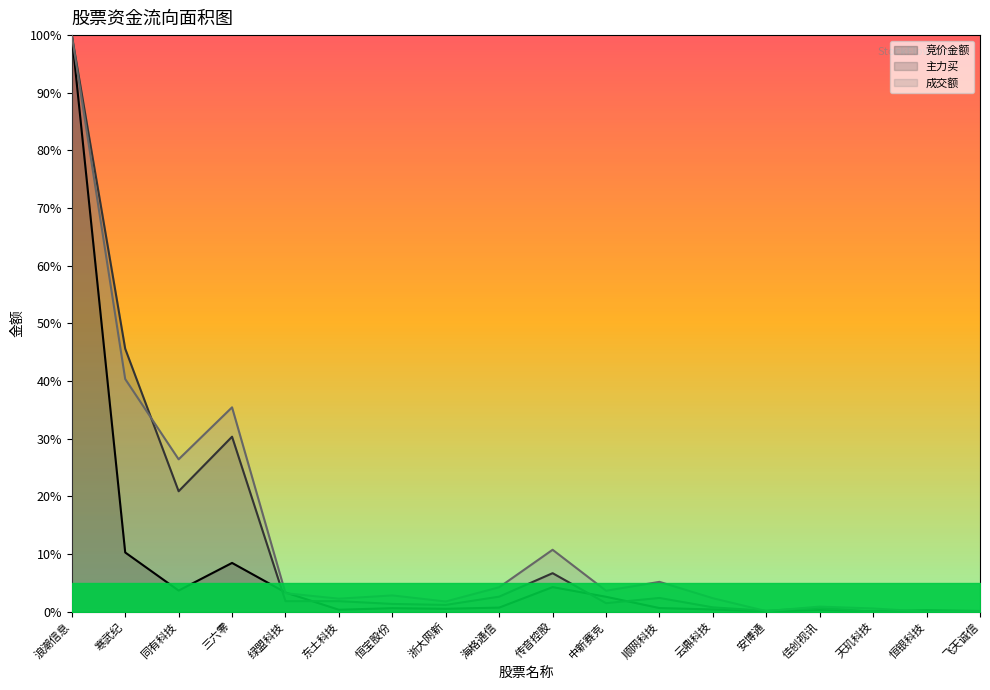

At 中新赛克, list the series in order from smallest to largest.

主力买, 竞价金额, 成交额